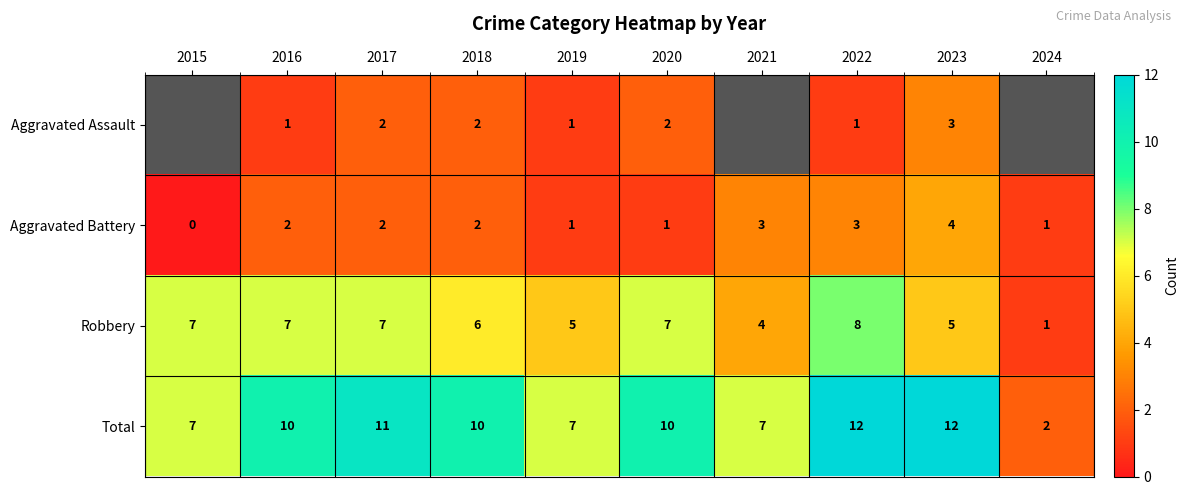

True or false: Aggravated Assault has a value of 3 at 2017.

False